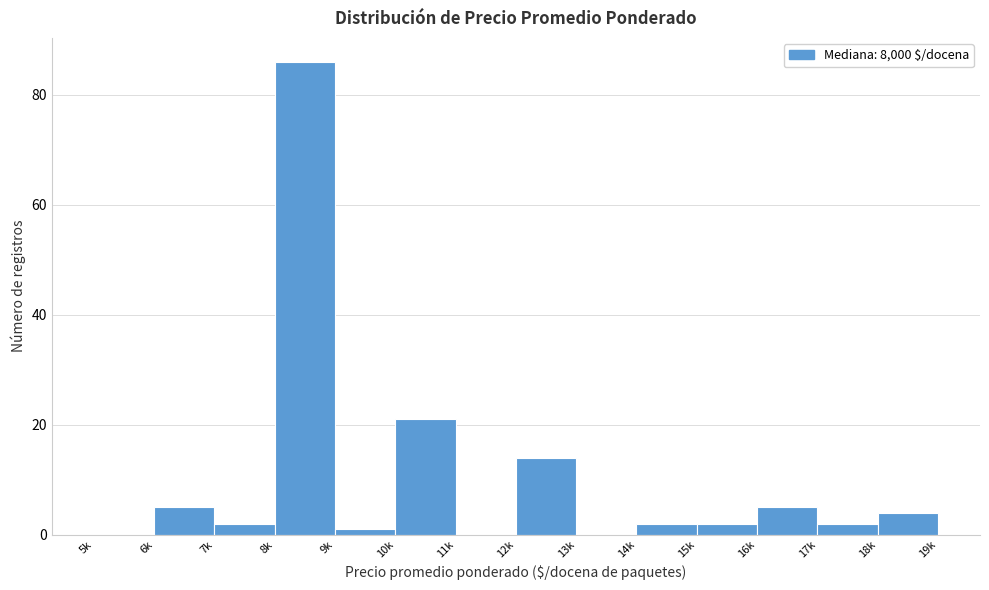

Reading left to right, what are all the values shown in this chart?

5k=0	6k=5	7k=2	8k=86	9k=1	10k=21	11k=0	12k=14	13k=0	14k=2	15k=2	16k=5	17k=2	18k=4